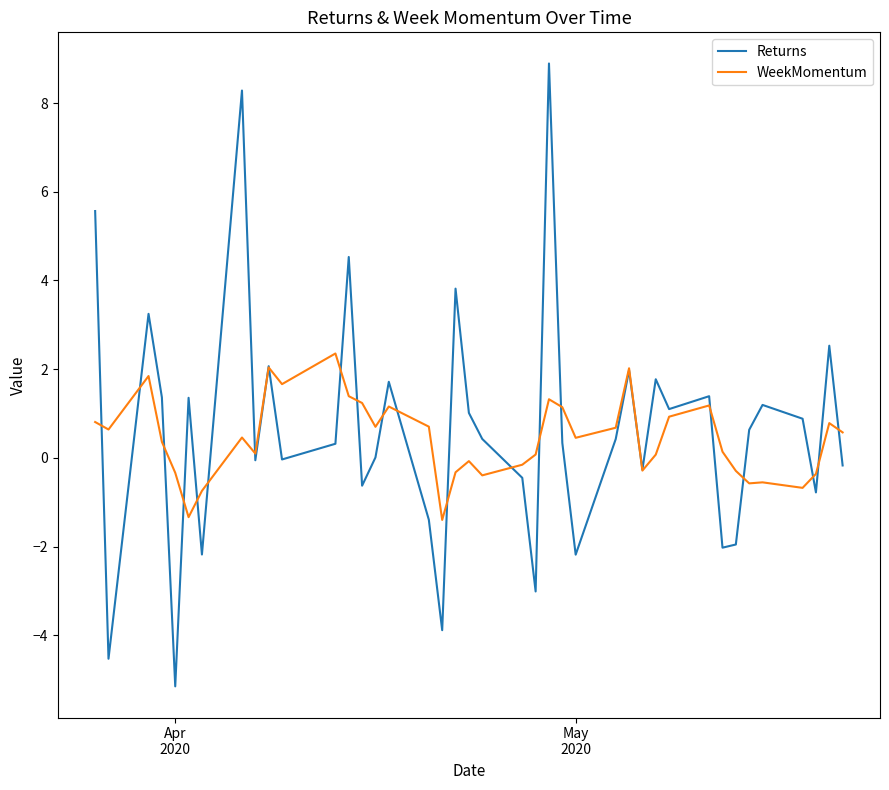

What is the maximum value for WeekMomentum?

2.4